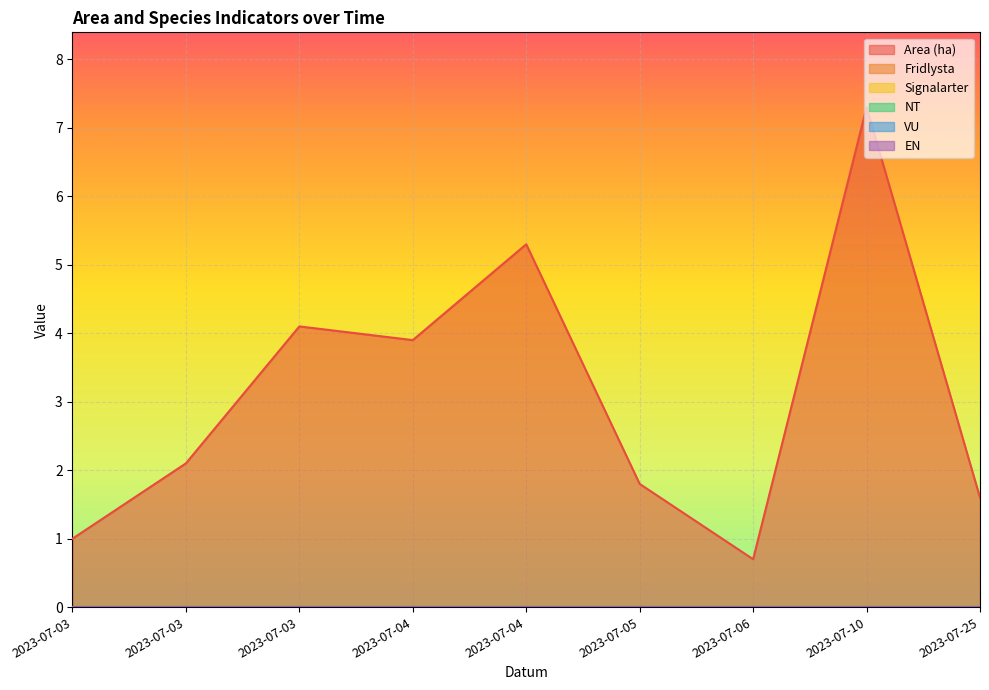

At how many categories does at least one series exceed 6?

1